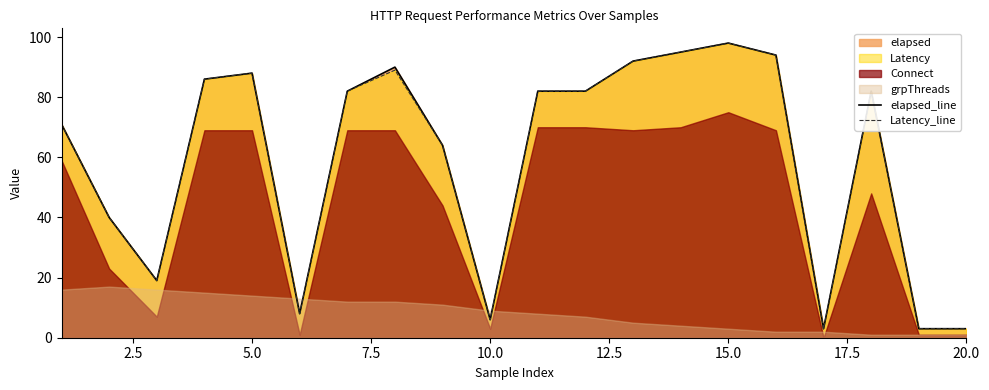

What is the lowest value of the Latency_line series?

3